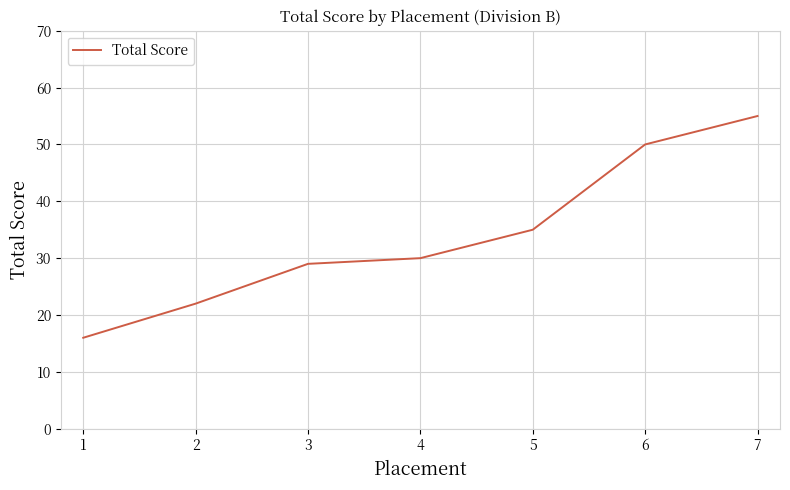

Is it true that the value at 3 is 12?

False